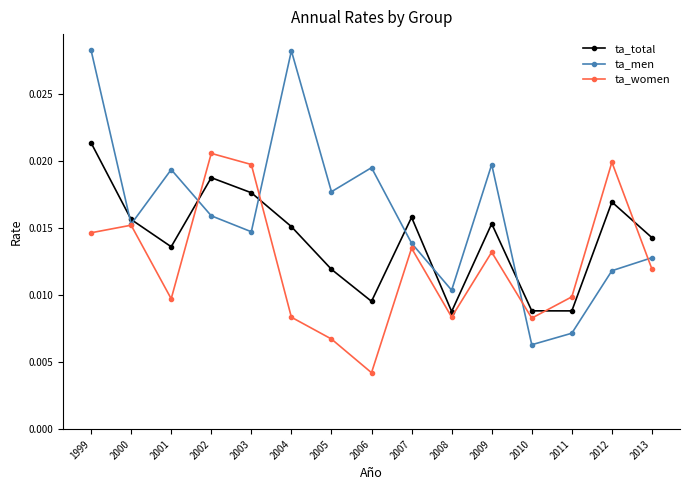

How many interior local peaks does the ta_men series have?

4